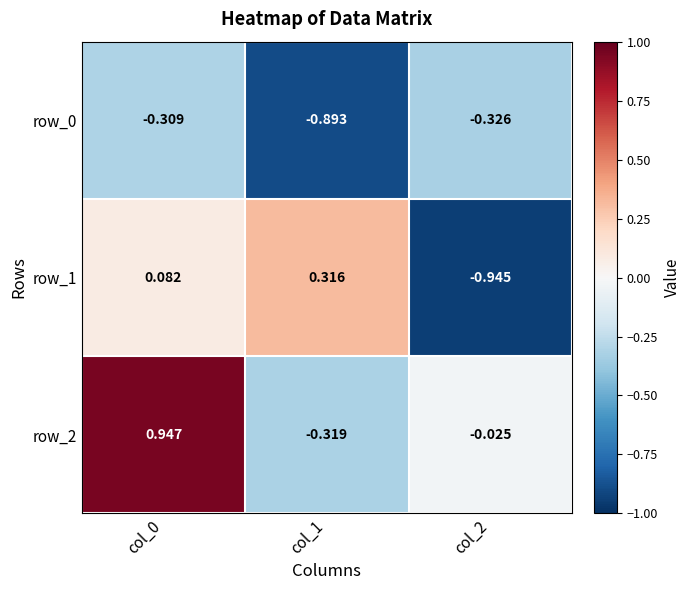

How many negative values does the row_1 series have?

1